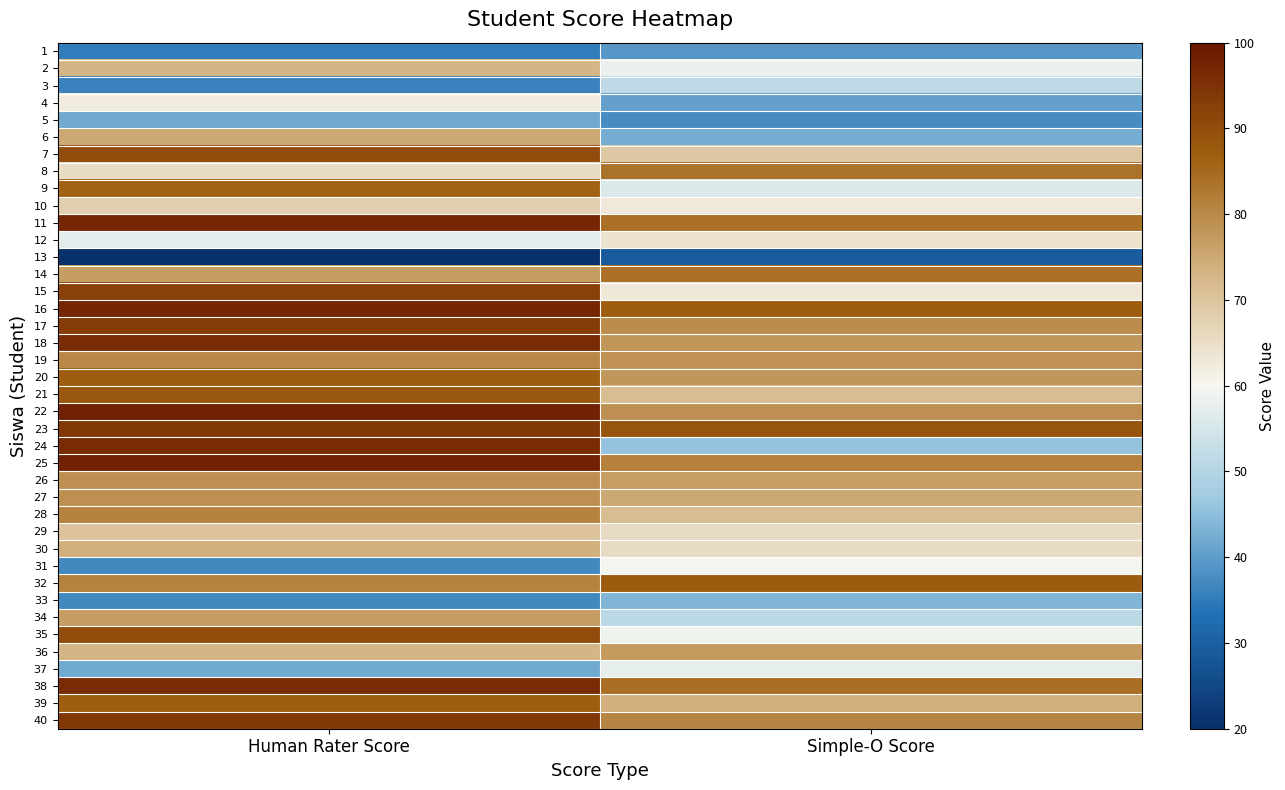

Between Simple-O Score and Human Rater Score, which is larger?

Simple-O Score